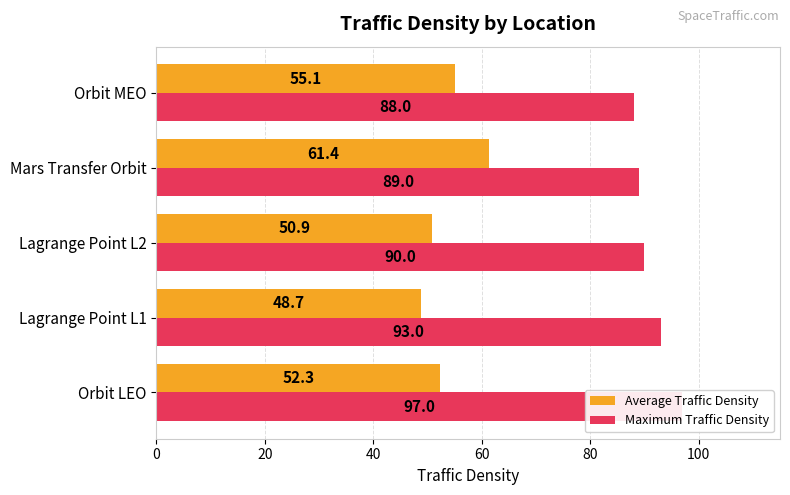

At how many categories does at least one series exceed 79?

5